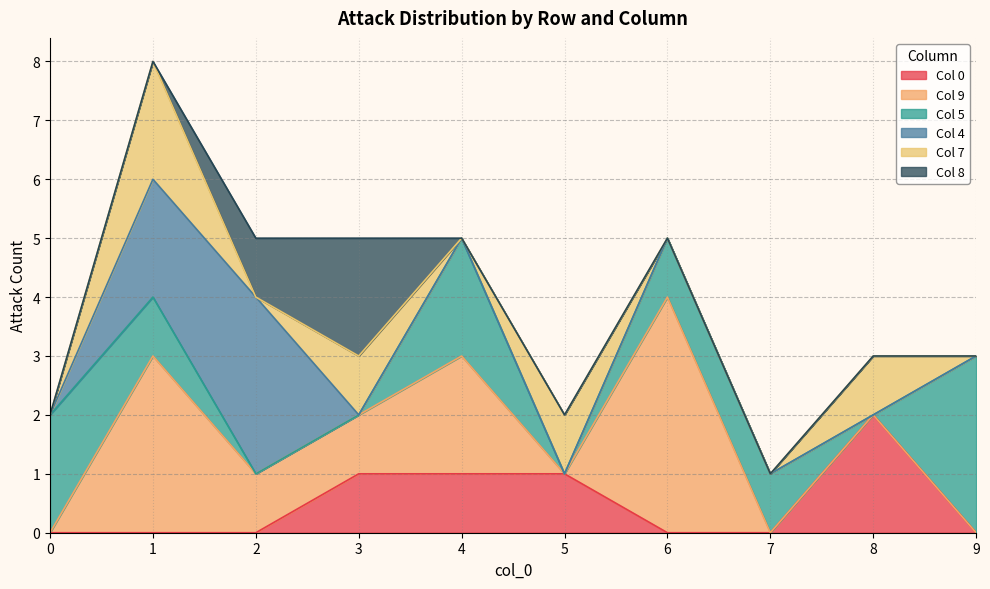

True or false: 9 and 4 intersect in this chart.

True